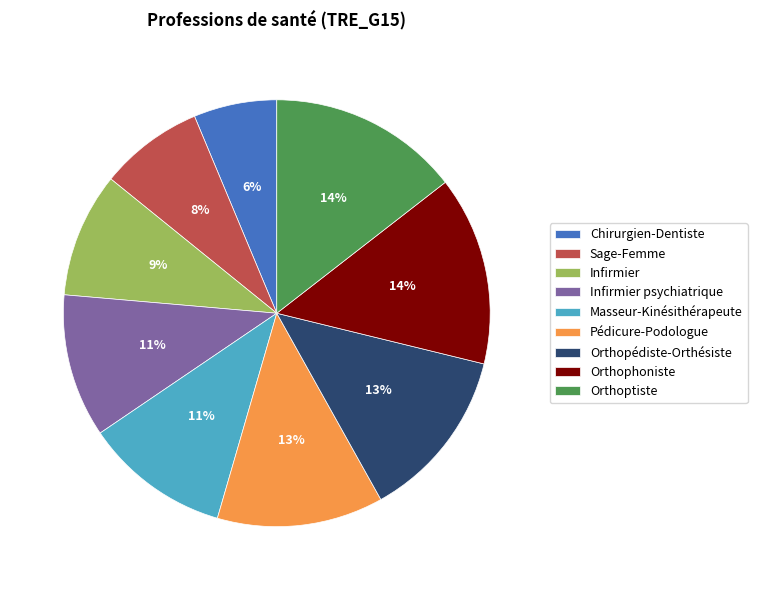

How many slices are in this pie chart?

9